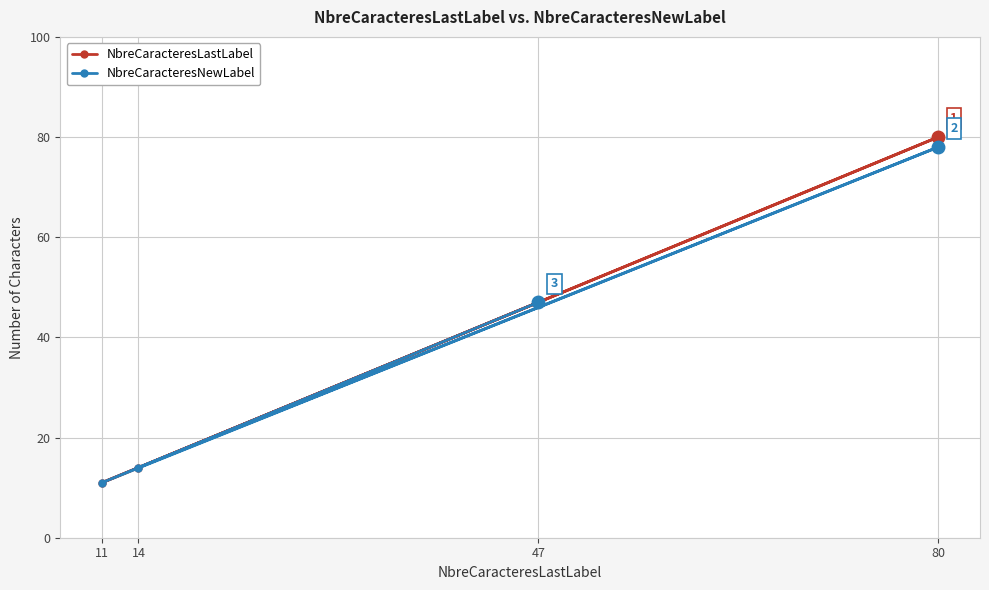

True or false: NbreCaracteresLastLabel has a value of 11 at 11.

True